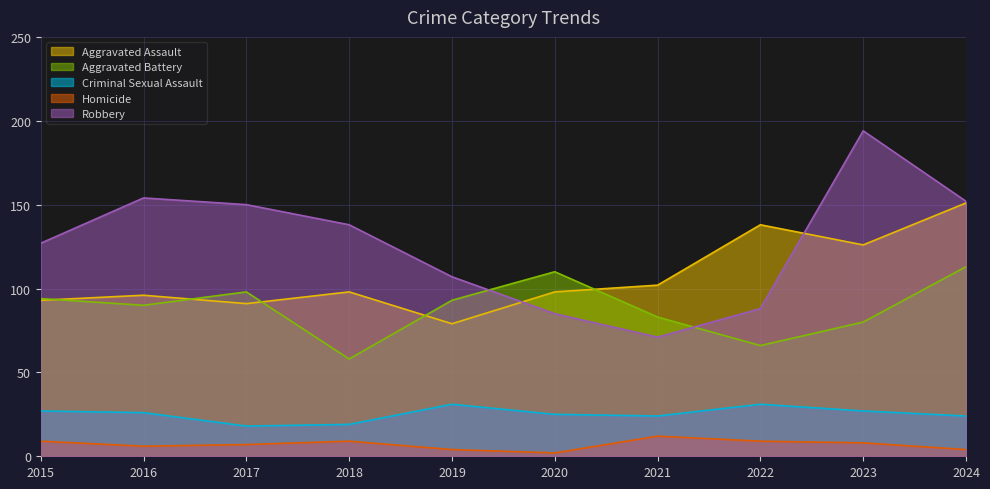

What is the difference between the maximum and minimum values in the Robbery series?

123